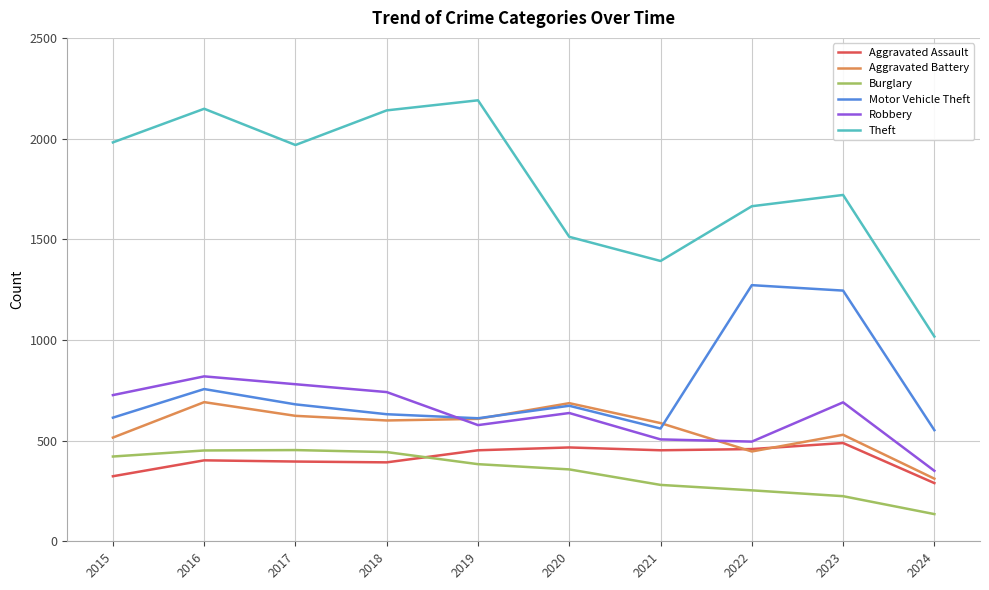

At 2017, list the series in order from largest to smallest.

Theft, Robbery, Motor Vehicle Theft, Aggravated Battery, Burglary, Aggravated Assault